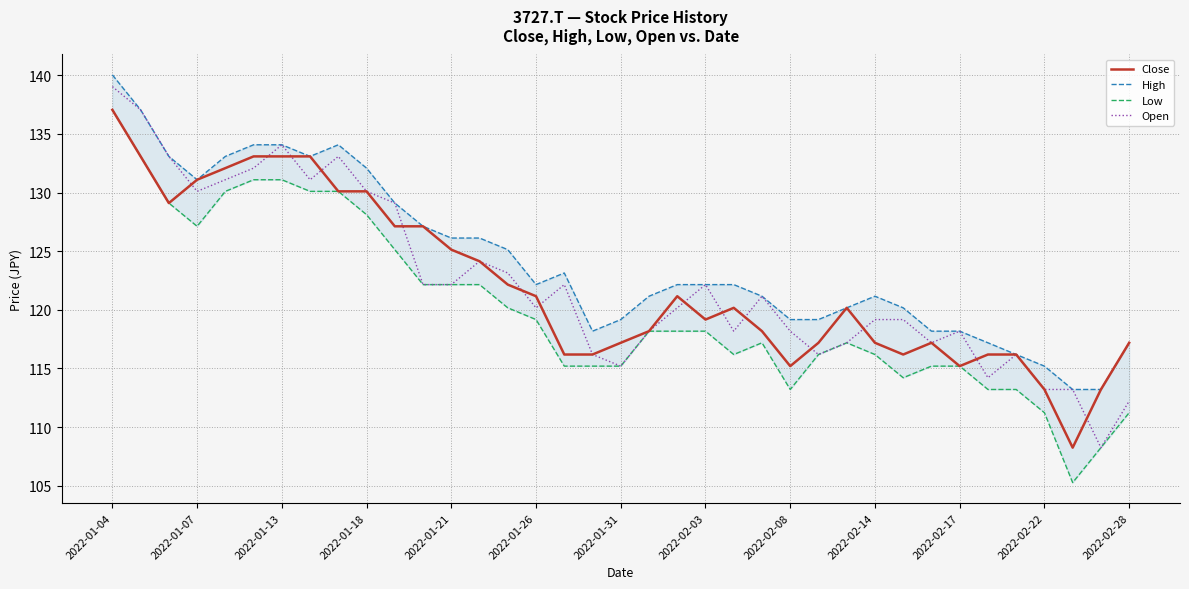

What is the sum of all High values?

4595.1